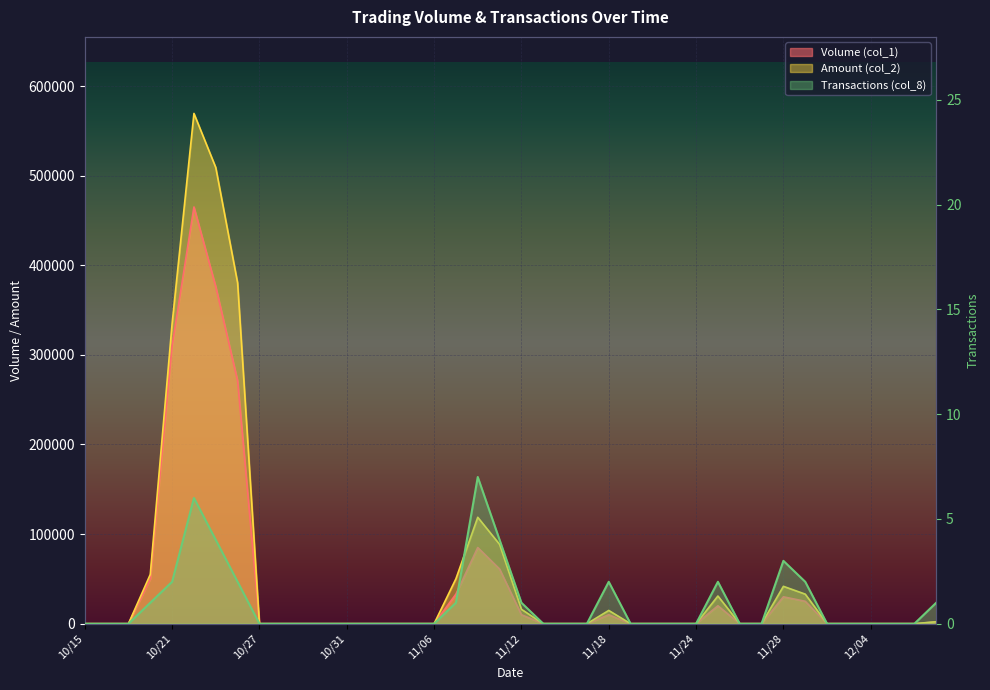

How many lines are shown in the chart?

3